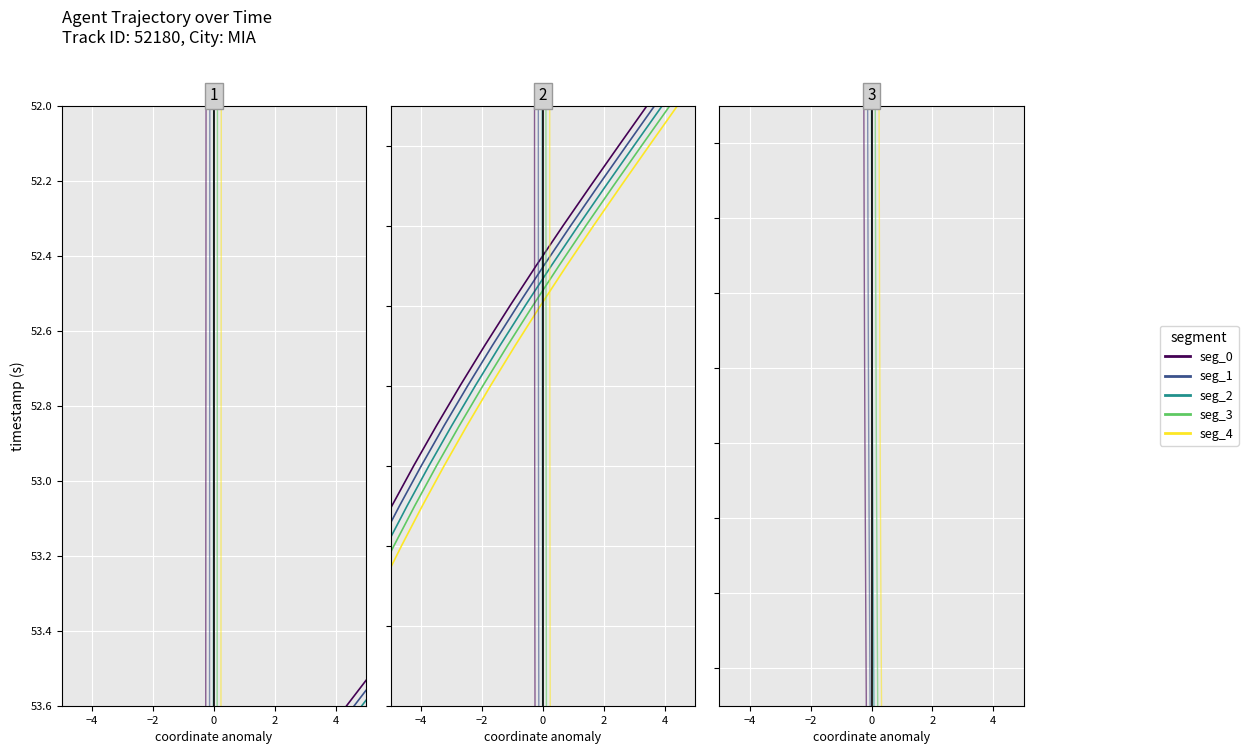

The series_0 series shows 52.3 at 0. True or false?

True